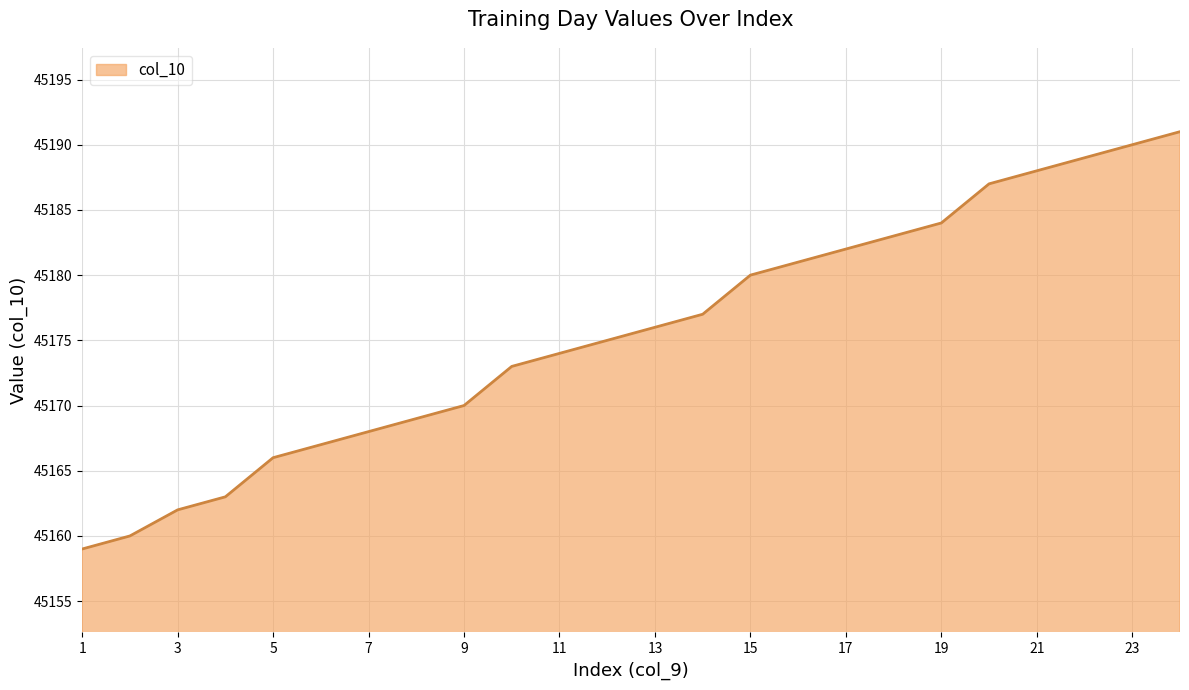

What is the difference between the maximum and minimum values?

32